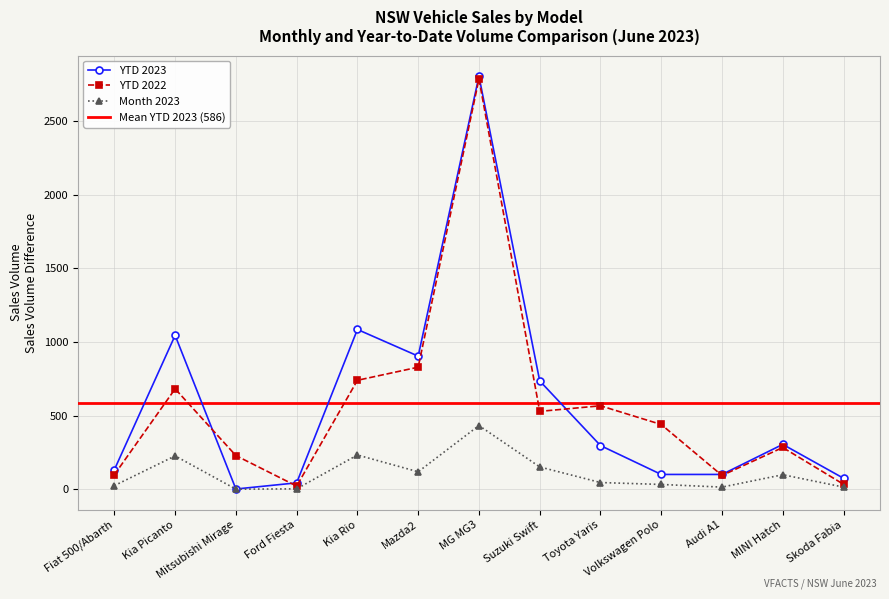

The value of YTD 2022 at Suzuki Swift is 794. True or false?

False